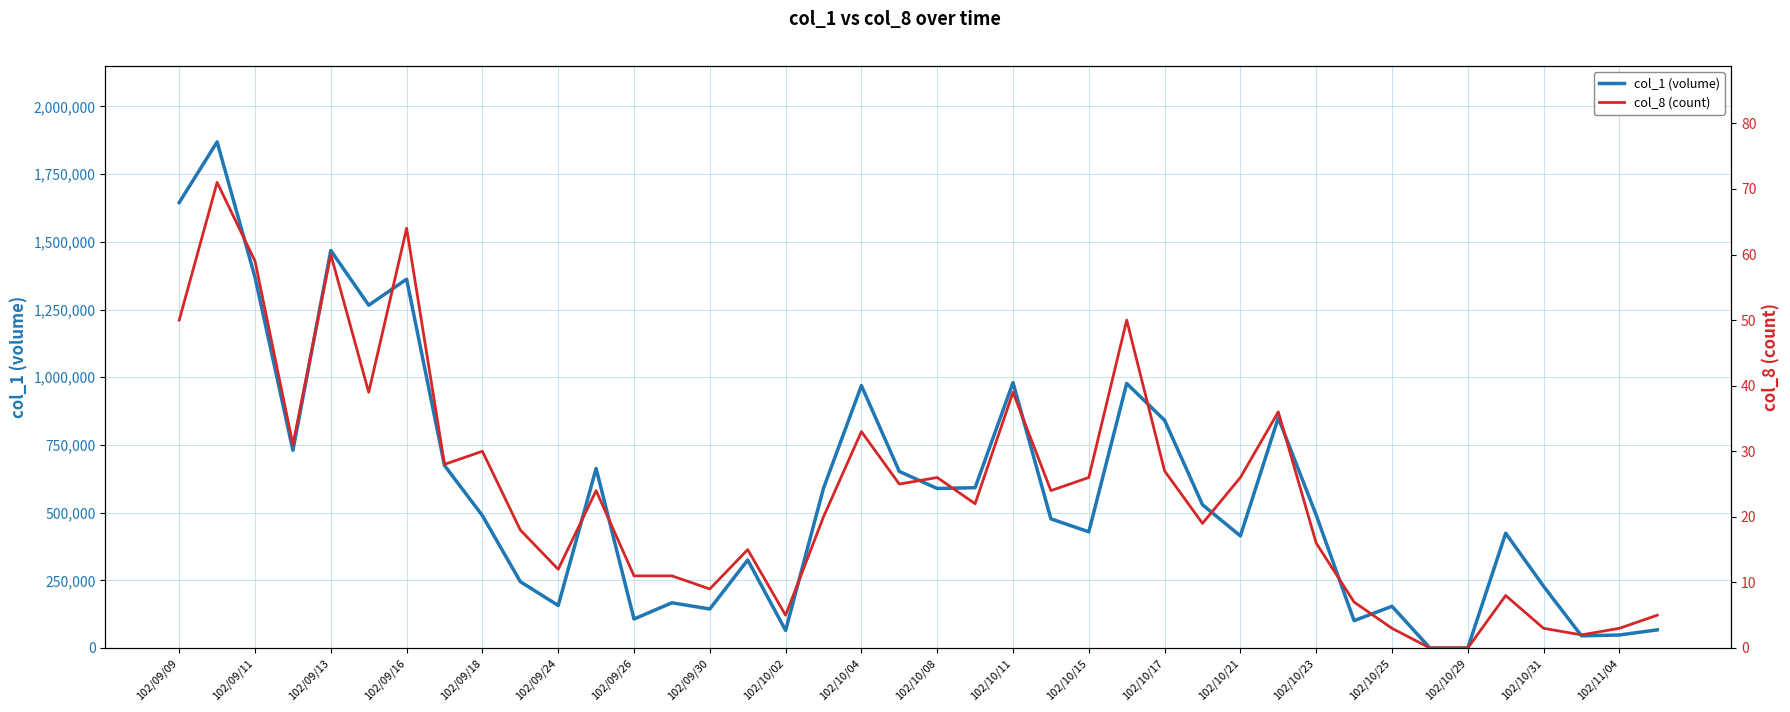

Rank the series by their average value, from highest to lowest.

col_1 (volume), col_8 (count)